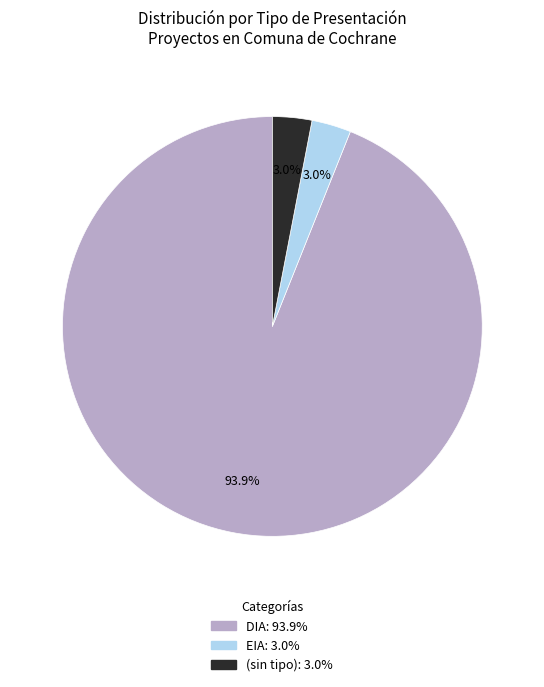

Does any single category account for the majority?

Yes